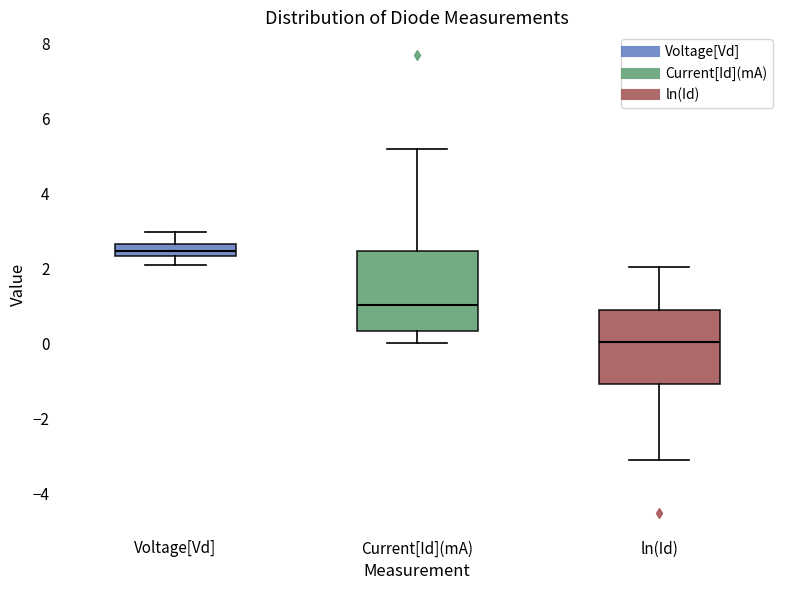

Which box's median line is the highest?

Voltage[Vd]